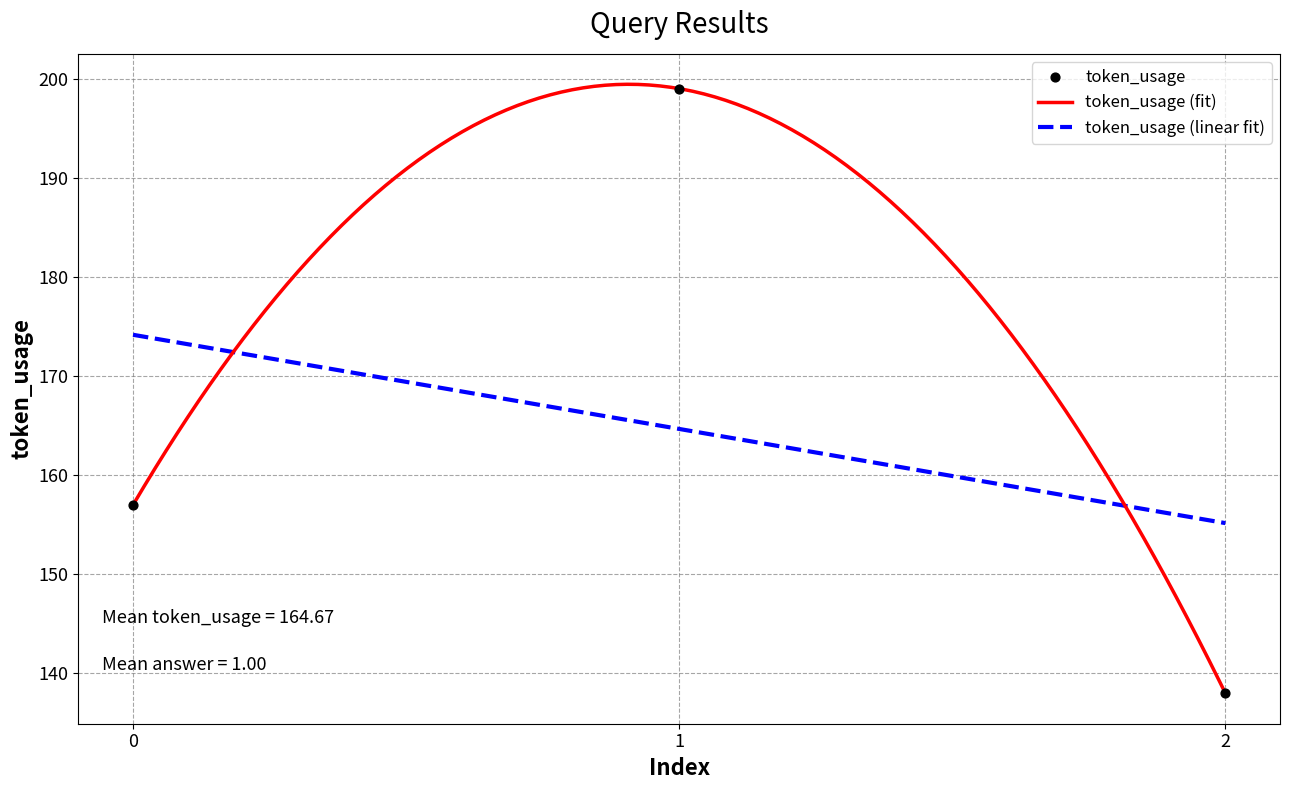

Between 1 and 0, which is larger?

1